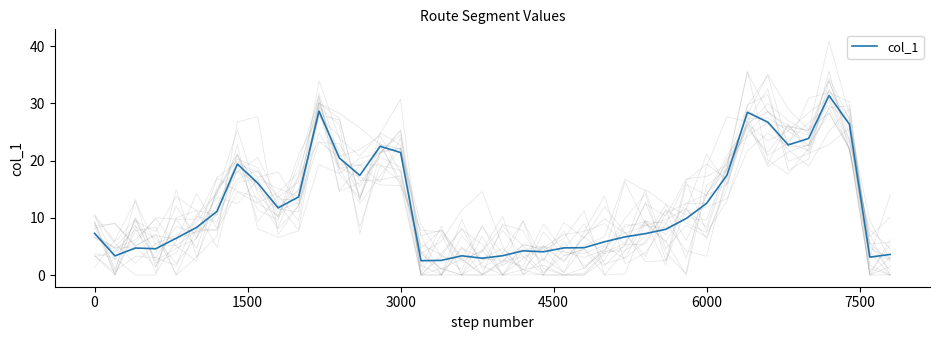

The col_1 series shows 21.4 at 3000. True or false?

True